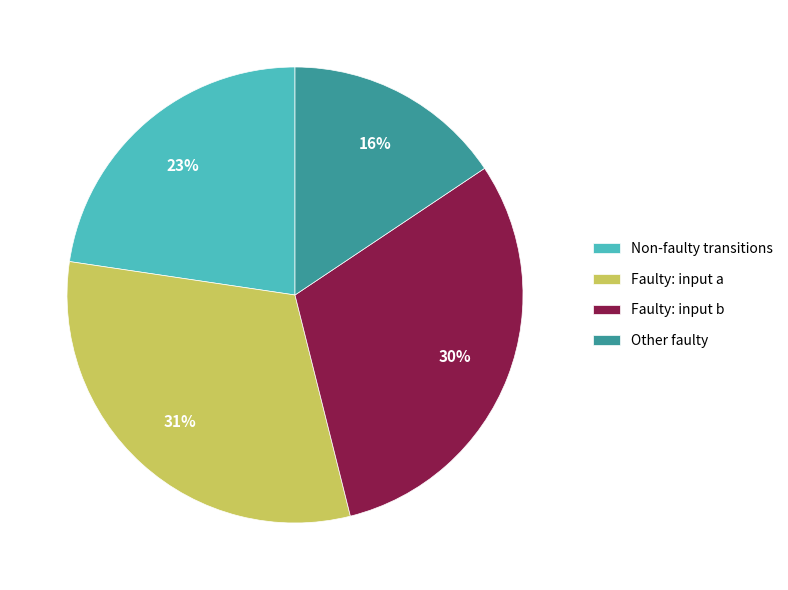

What is the smallest slice in the pie chart?

Other faulty